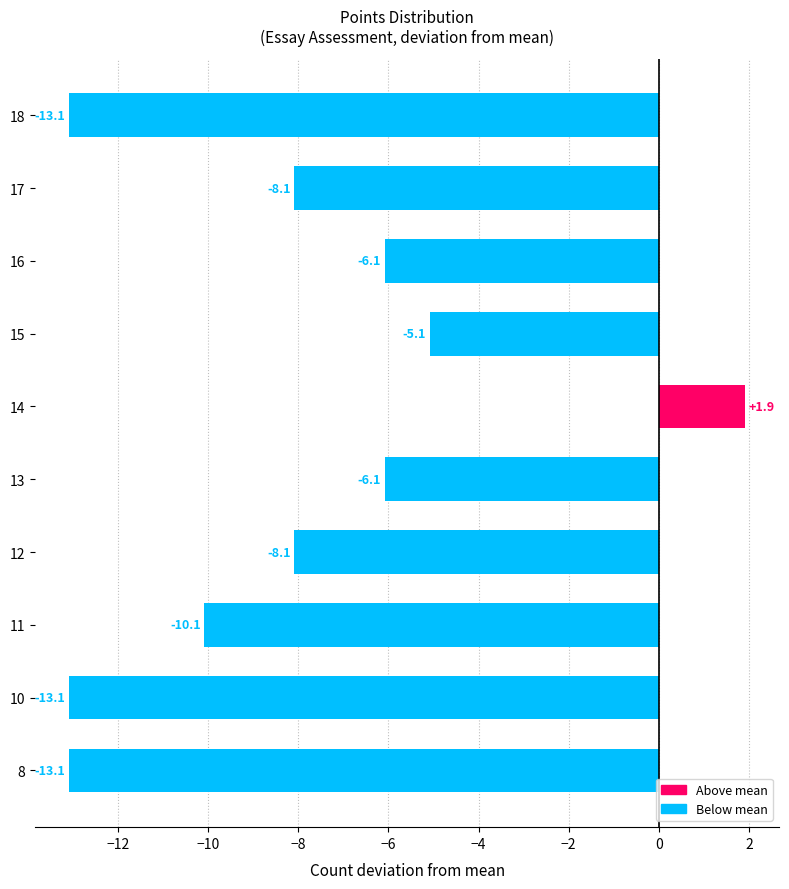

What is the difference between the maximum and minimum values?

15.0